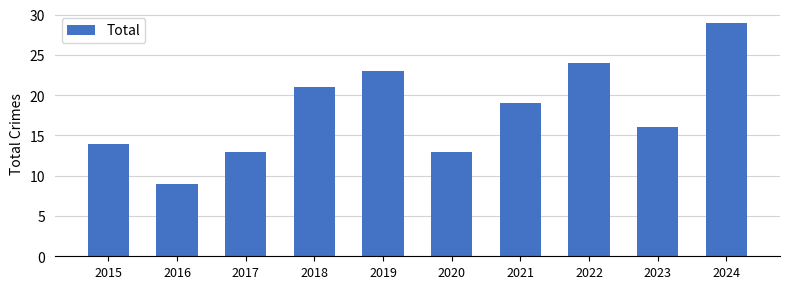

How many bars are there in total?

10